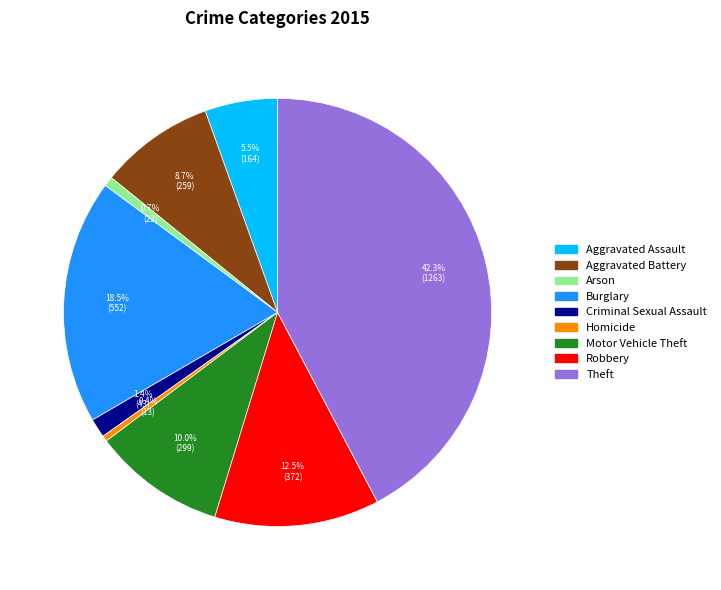

The Arson slice represents 1% of the pie. True or false?

True